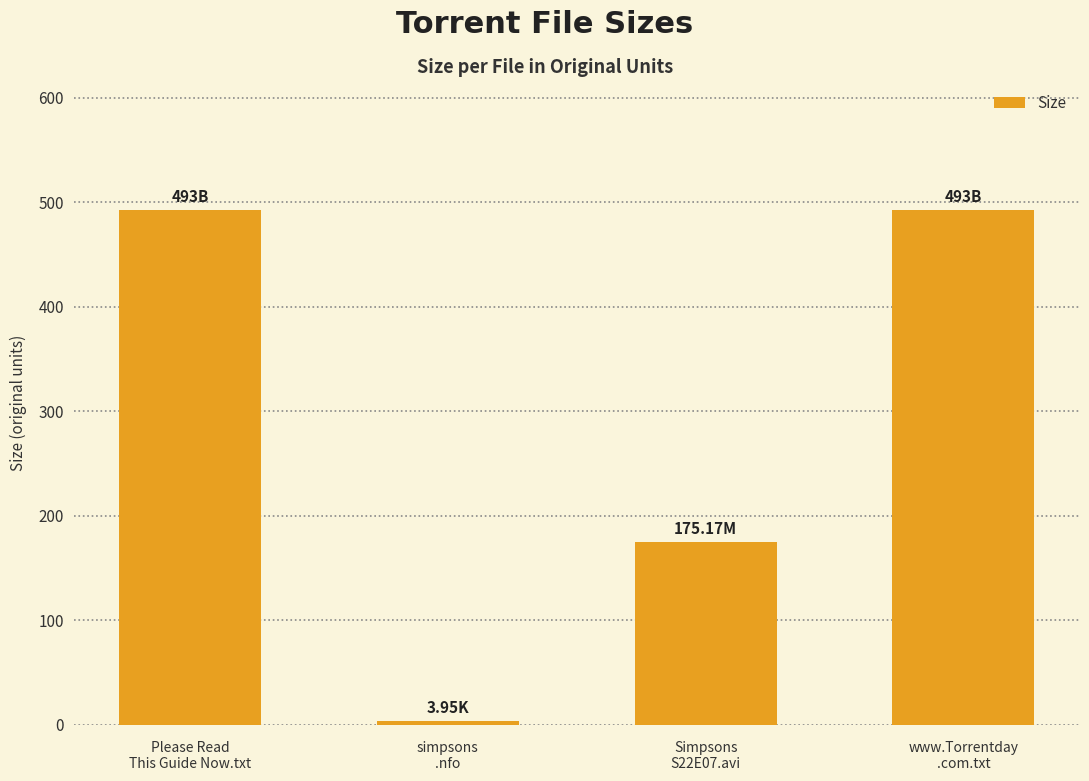

The value at simpsons
.nfo is 4.0. True or false?

True